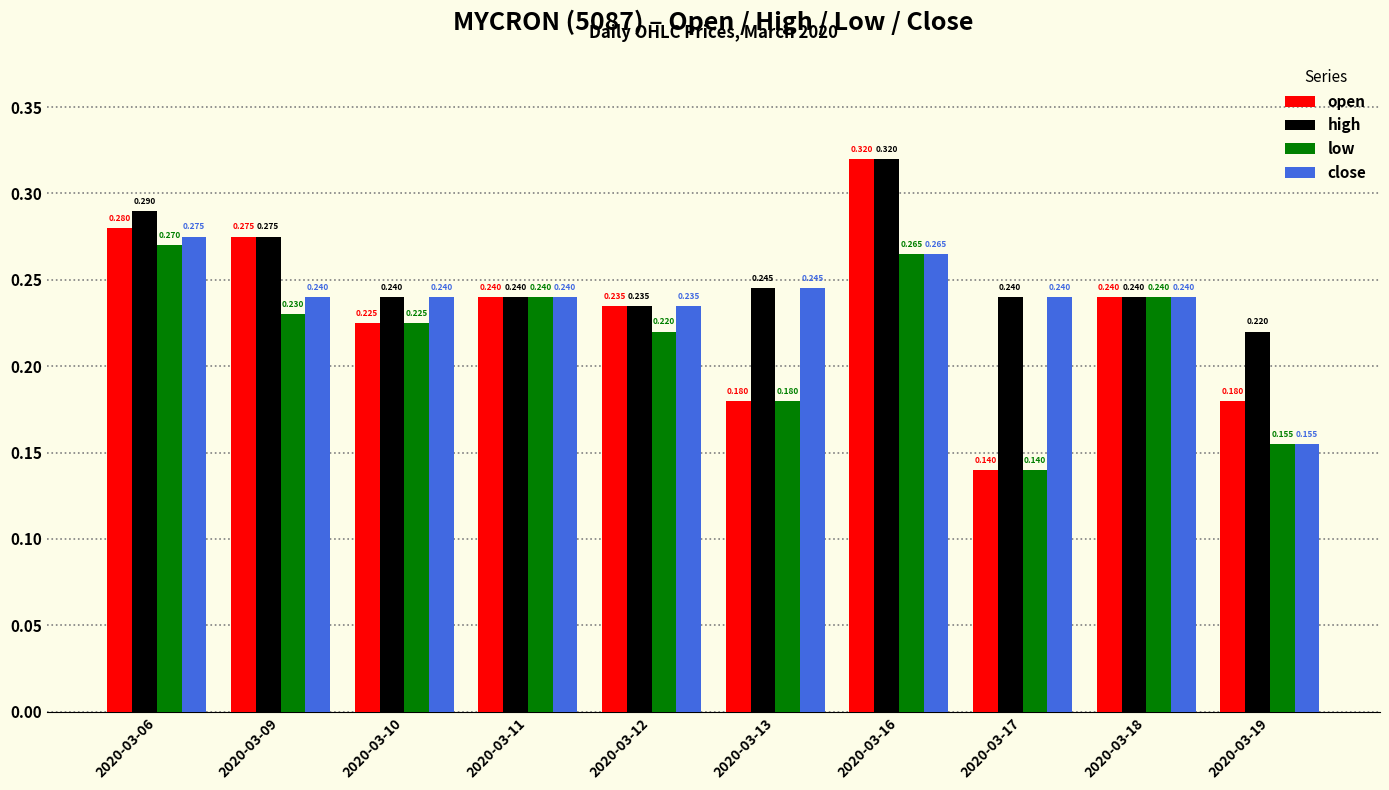

Rank the series by their average value, from highest to lowest.

high, close, open, low